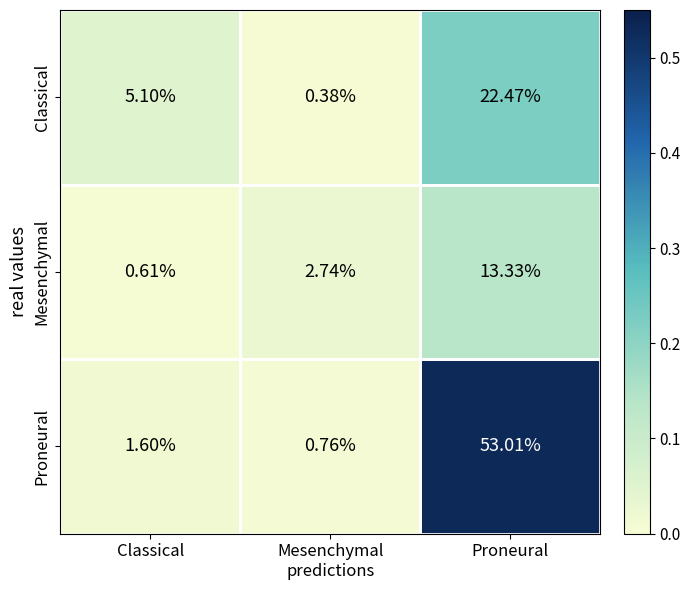

Rank the series by their average value, from lowest to highest.

Mesenchymal, Classical, Proneural